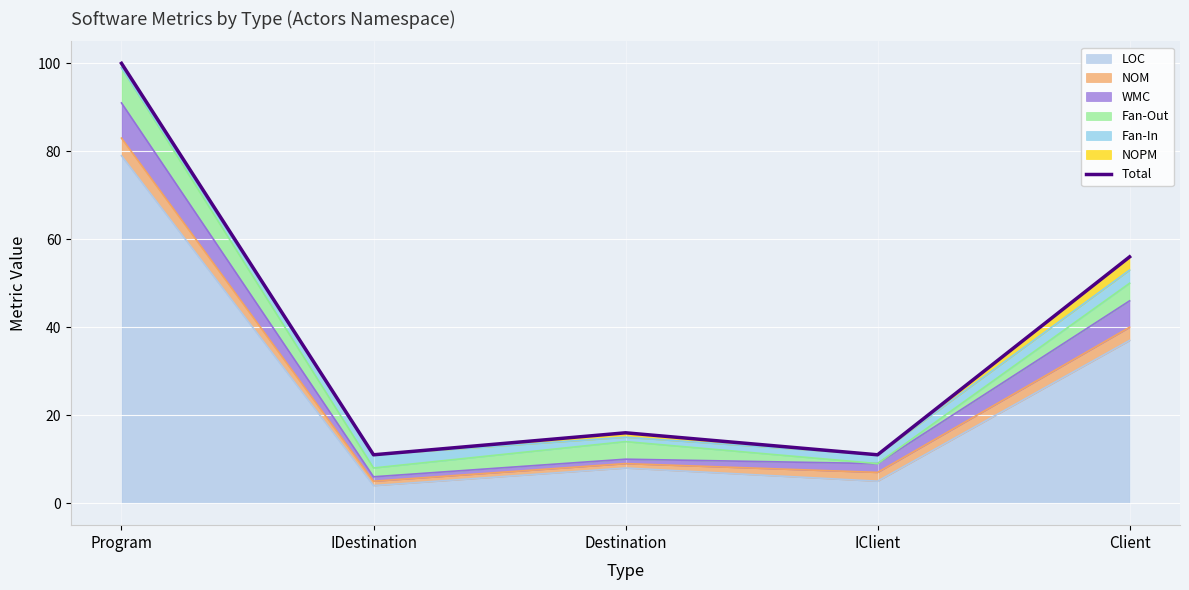

What is the difference between the second highest and minimum values?

45